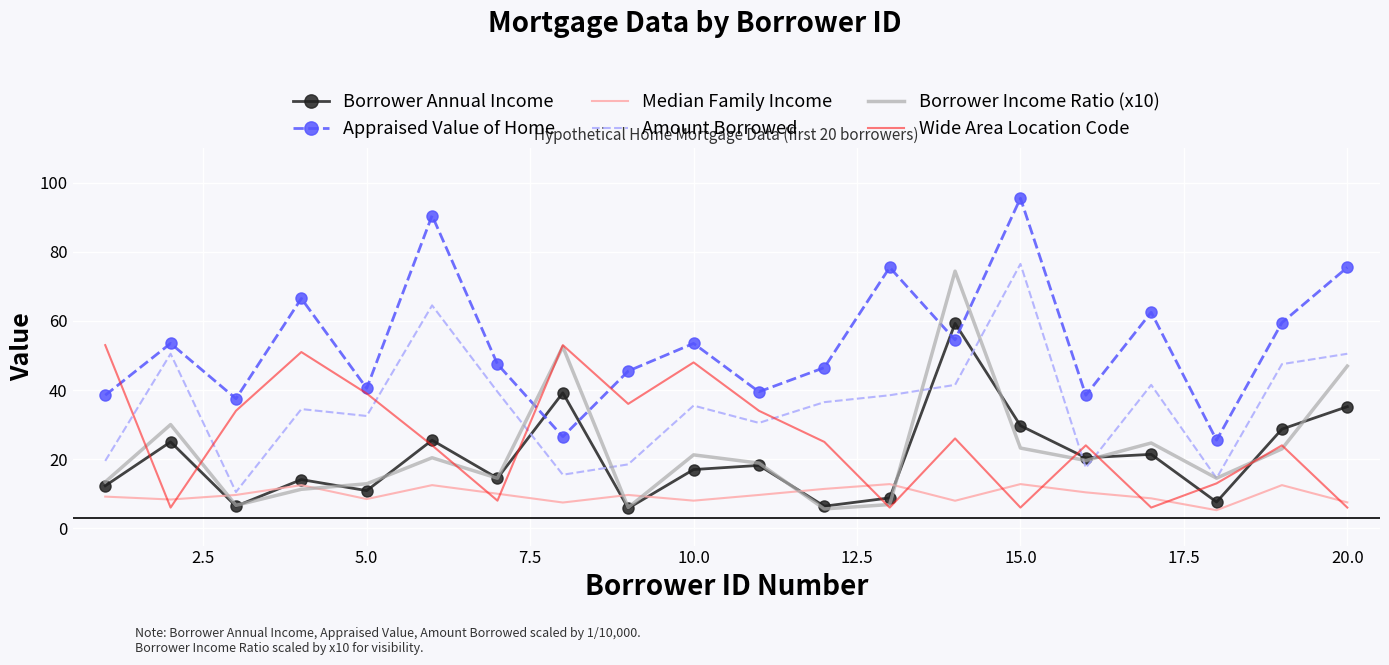

Which series has the largest total across all categories?

Appraised Value of Home